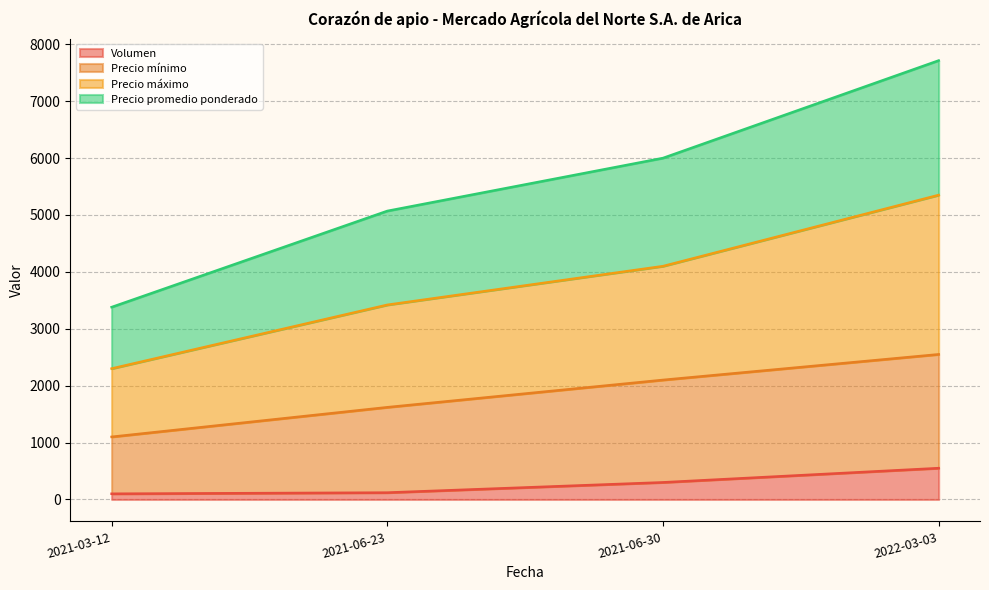

What is the average value of the Precio promedio ponderado series?

5541